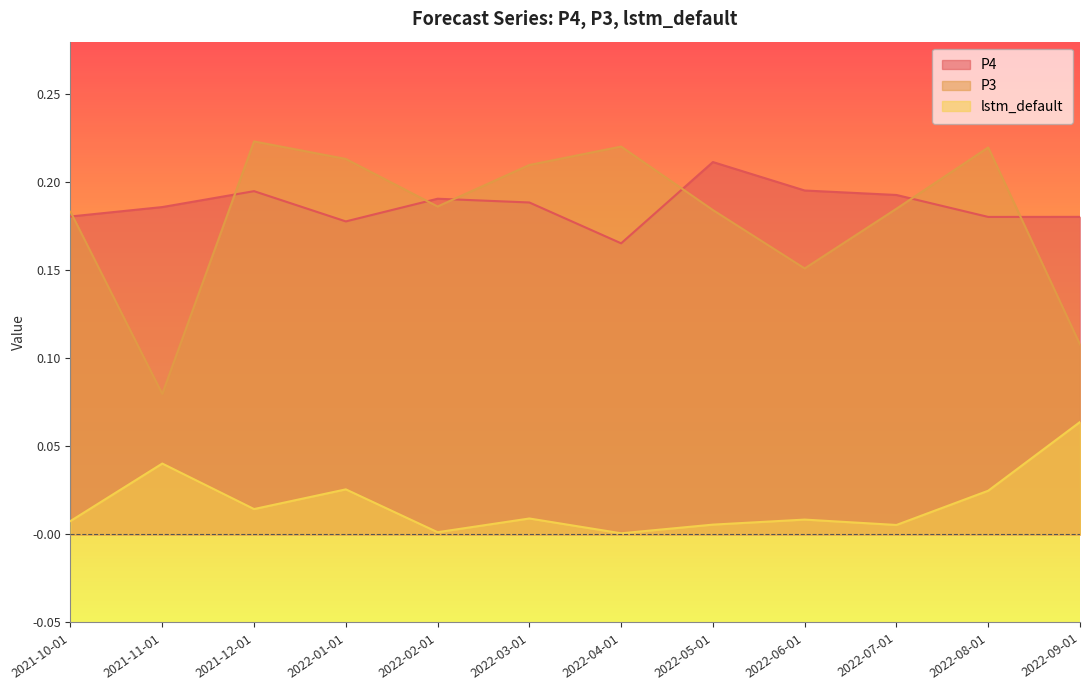

At which category is the sum across all series the highest?

2021-12-01